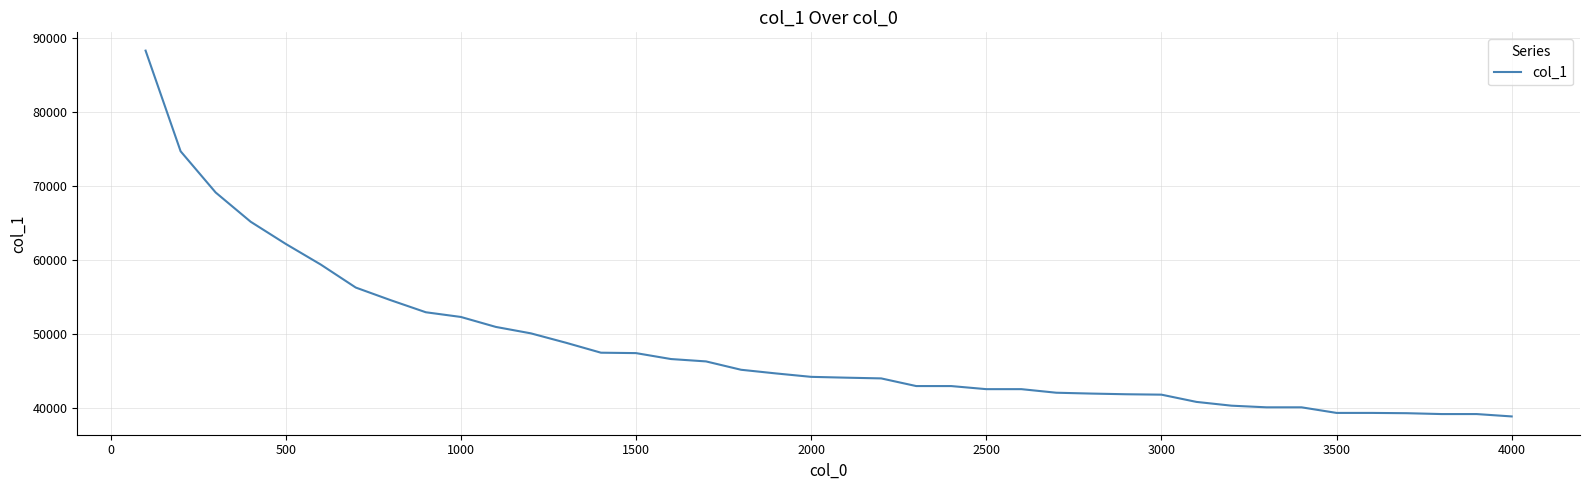

How many lines are shown in the chart?

1